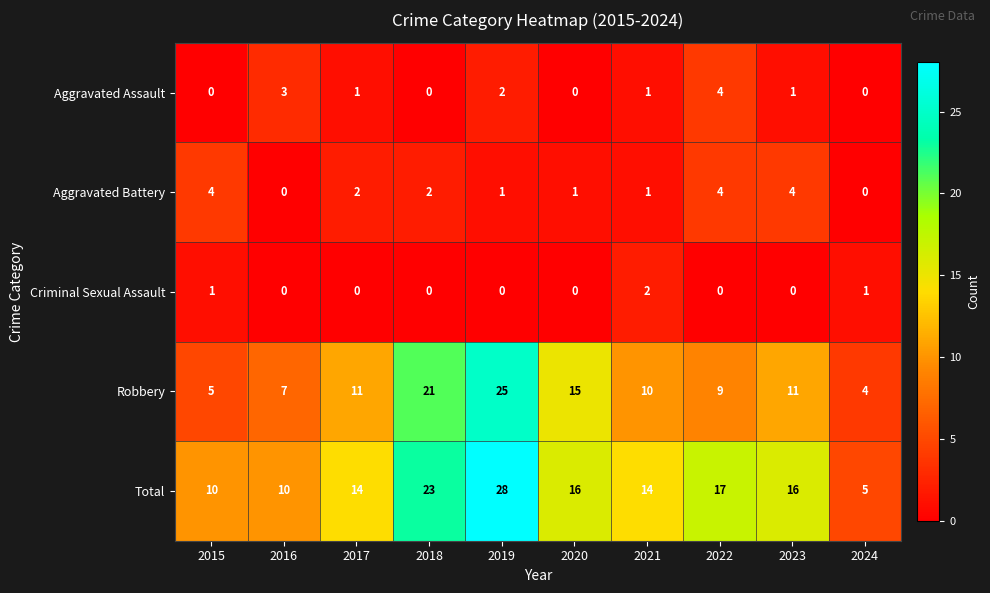

At which category is the sum across all series the highest?

2019